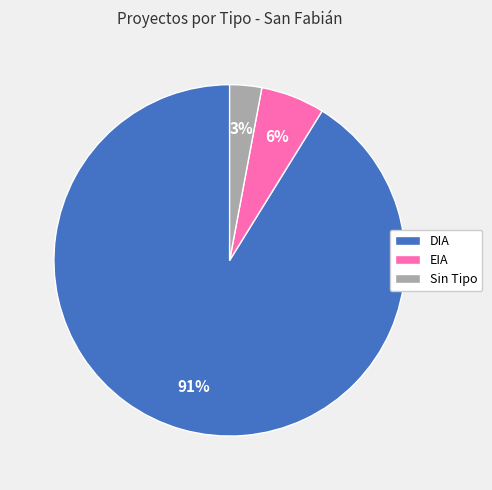

Count the number of slices in the pie.

3